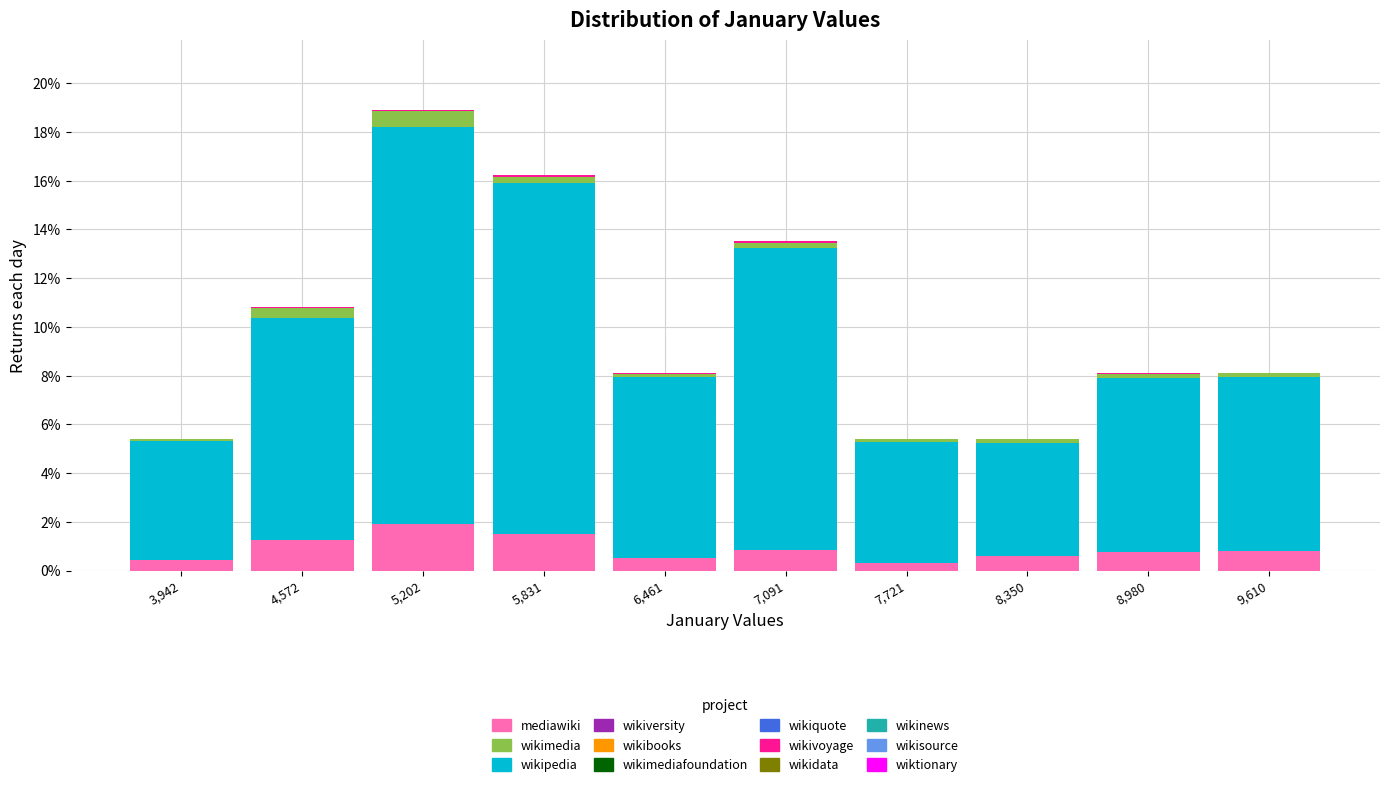

What is the total height of the stacked bar covering 8700 to 9300 on the x-axis? Neither the bar edges nor the heights are printed on the chart, so give them approximately, as read against the axes.

8.2